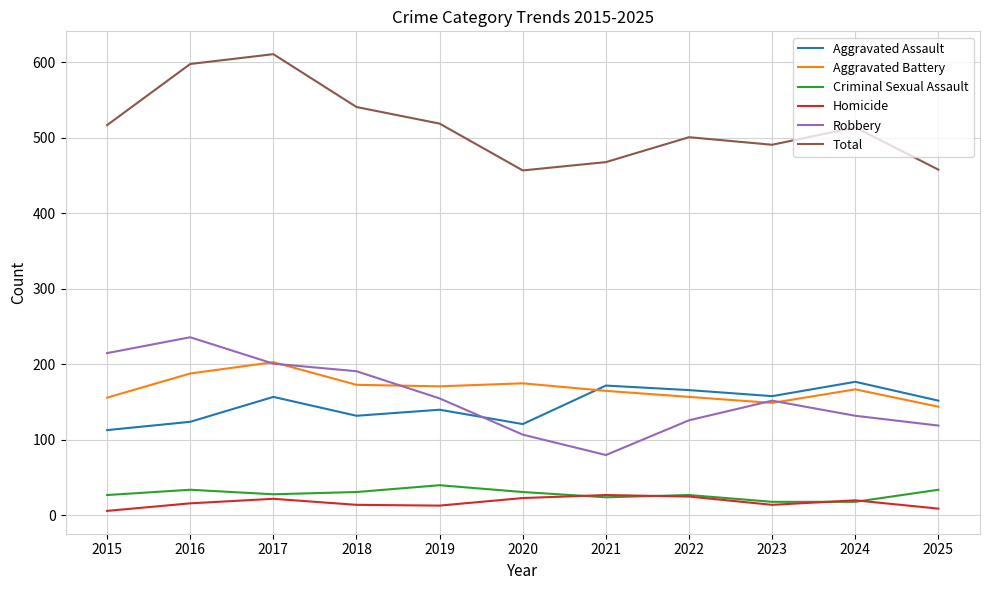

The Aggravated Assault series shows 103 at 2025. True or false?

False